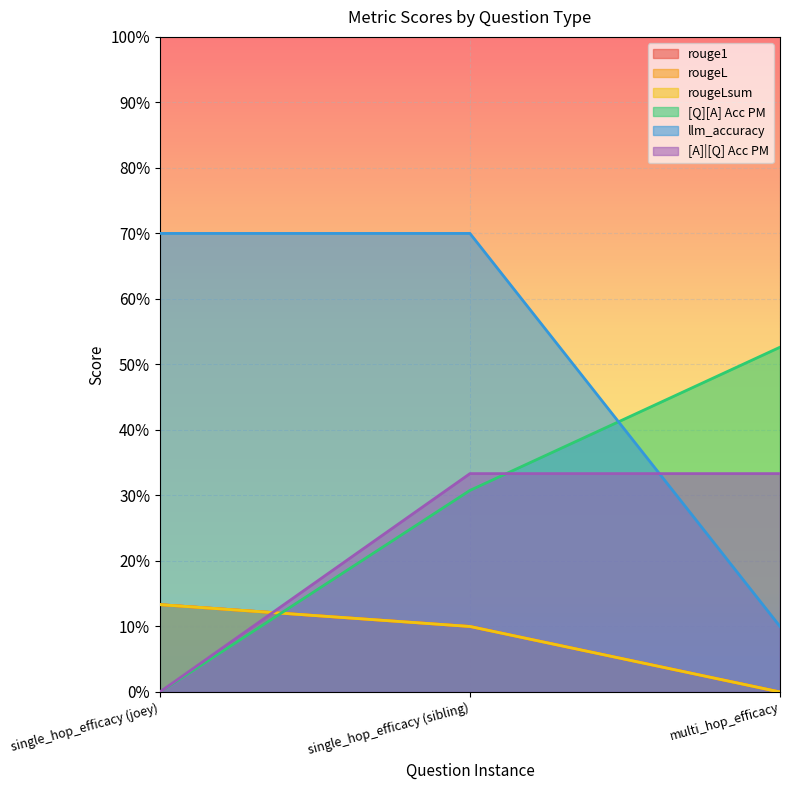

What is the total value across all series at multi_hop_efficacy?

1.0